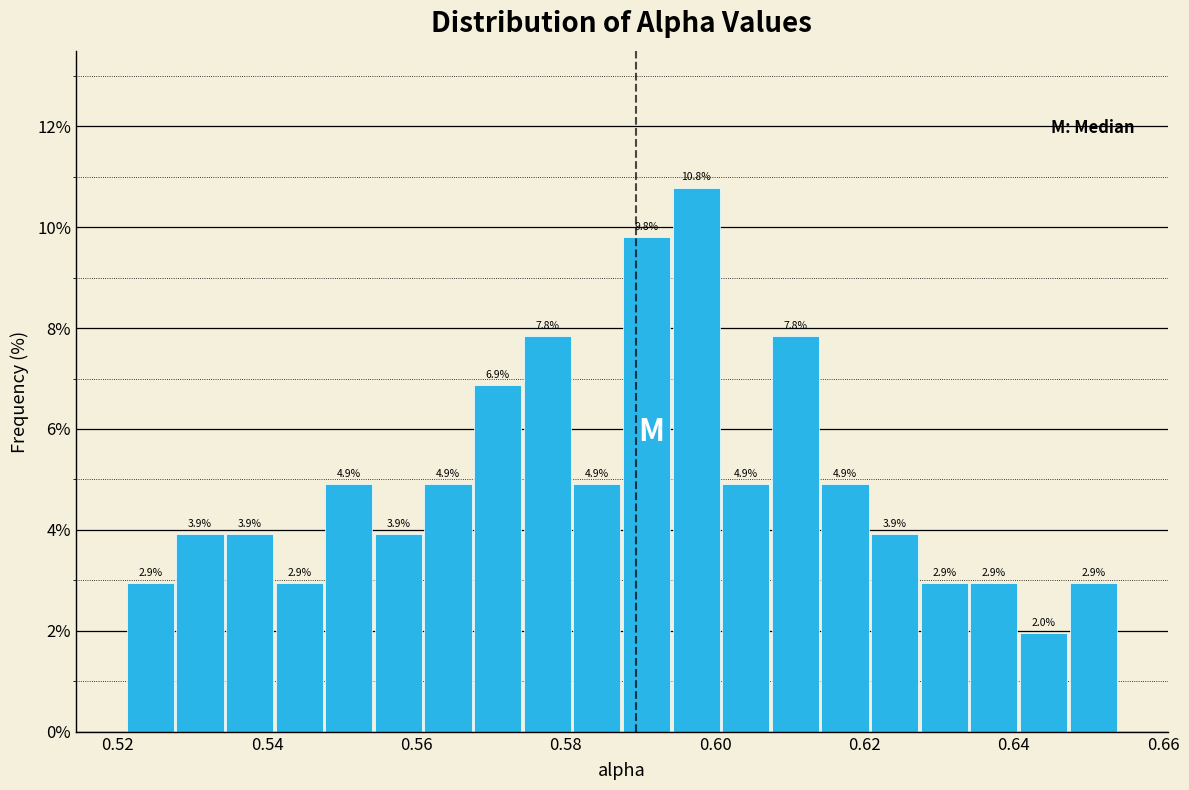

Read against the x-axis, roughly where is the centre of the tallest bar?

0.598